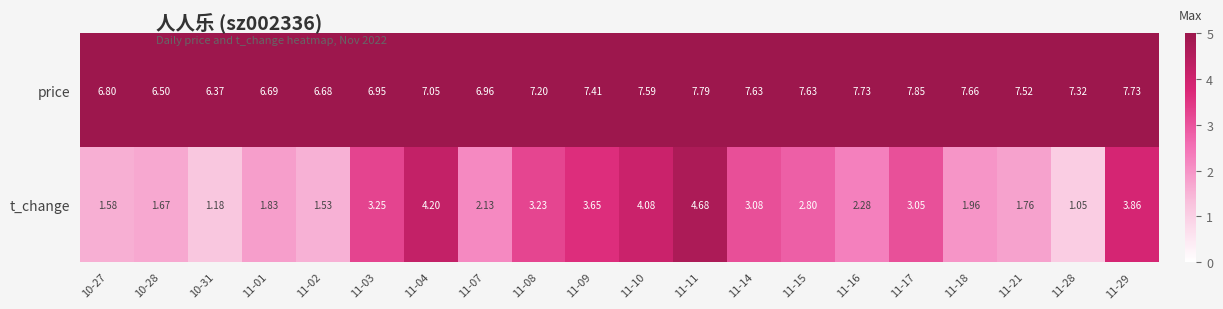

Which series has the widest spread of values?

t_change